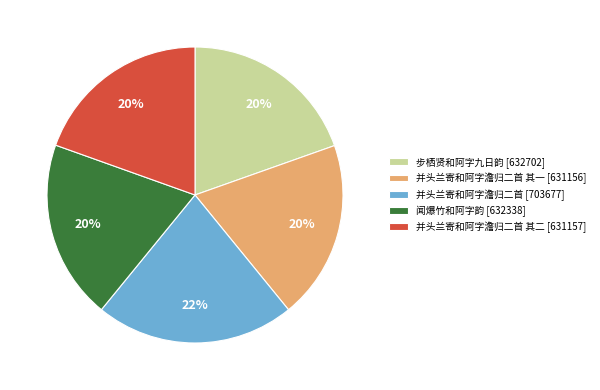

Count the number of slices in the pie.

5